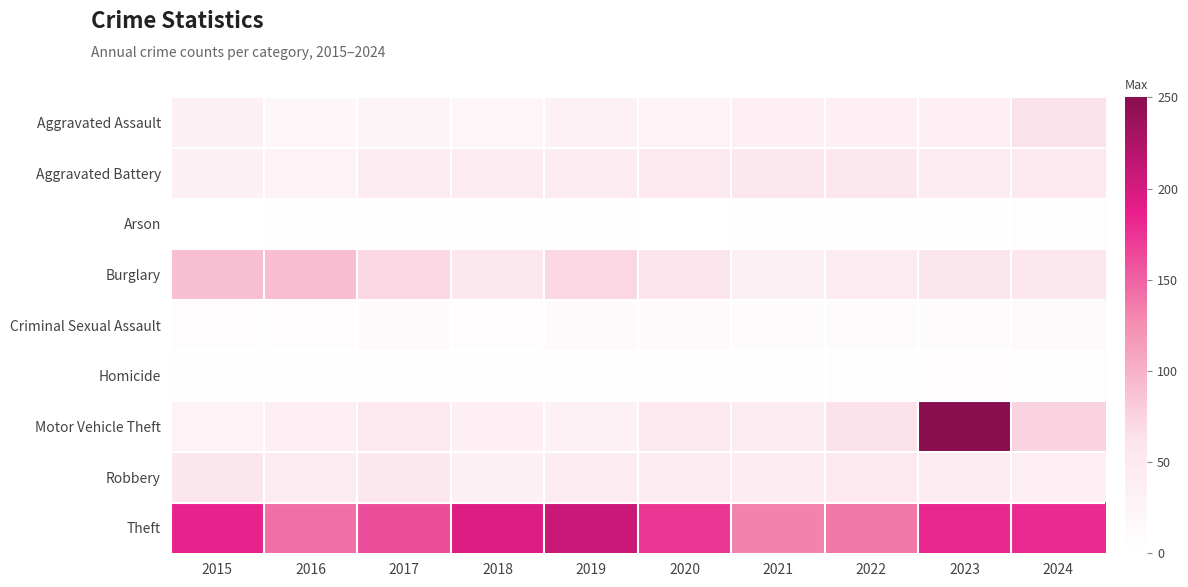

At which category does the chart reach its minimum across all series?

2015